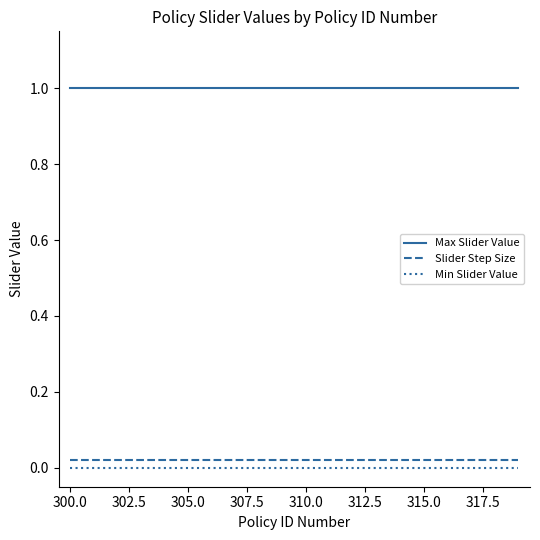

True or false: Slider Step Size and Min Slider Value intersect in this chart.

False